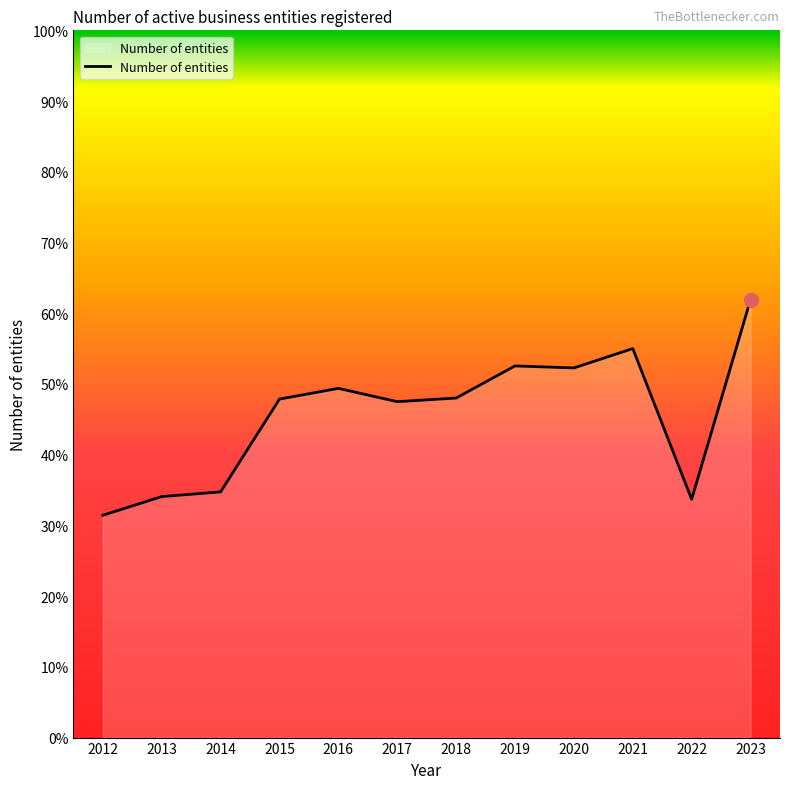

What is the change in value from 2012 to 2016?

+17.9